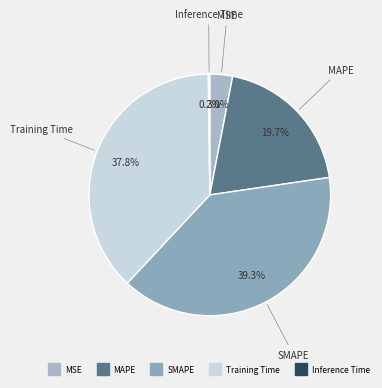

Which category has the biggest portion of the pie?

SMAPE